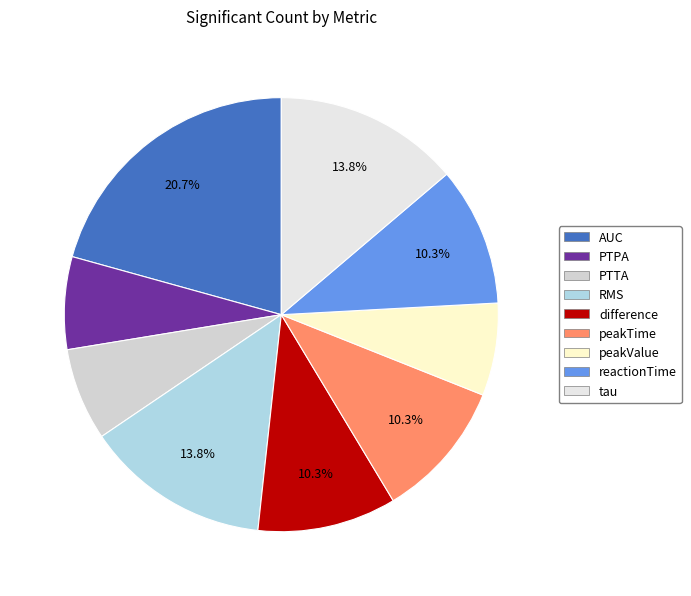

To the nearest percent, what is the difference between the largest and smallest slice percentages?

14%